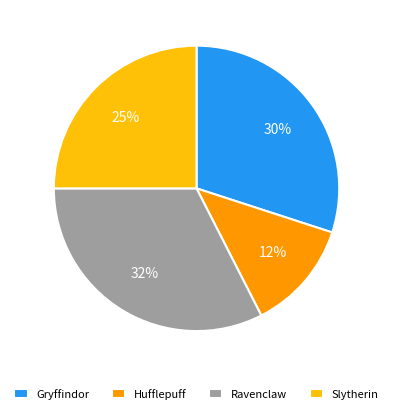

Rank the categories by value from lowest to highest.

Hufflepuff, Slytherin, Gryffindor, Ravenclaw